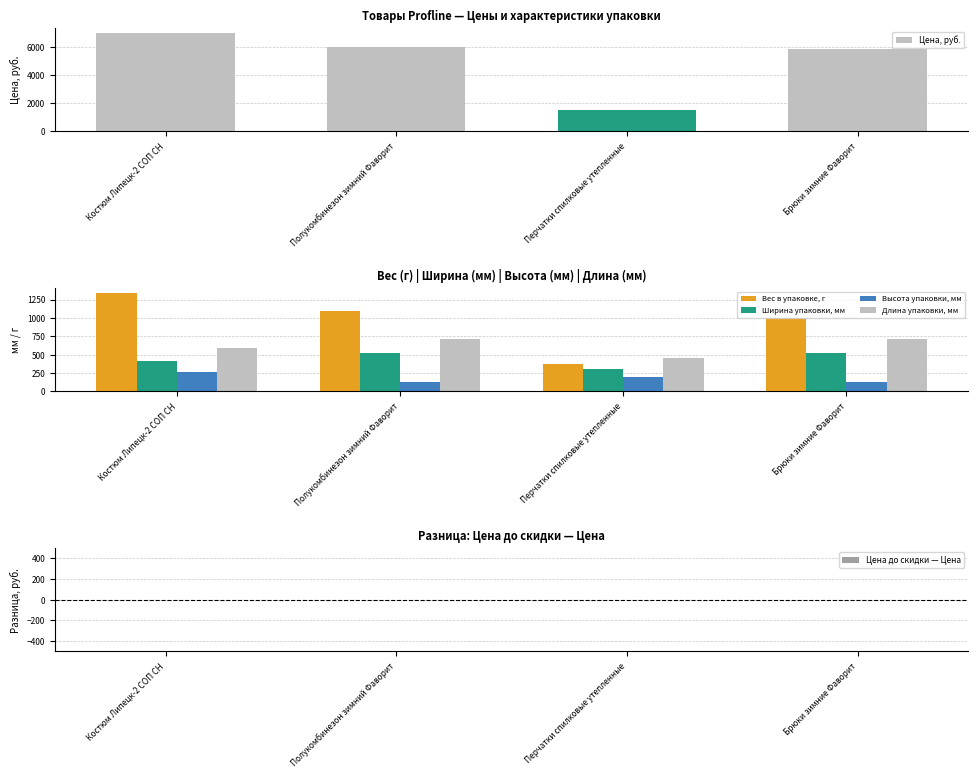

Which series has the largest total across all categories?

Цена, руб.